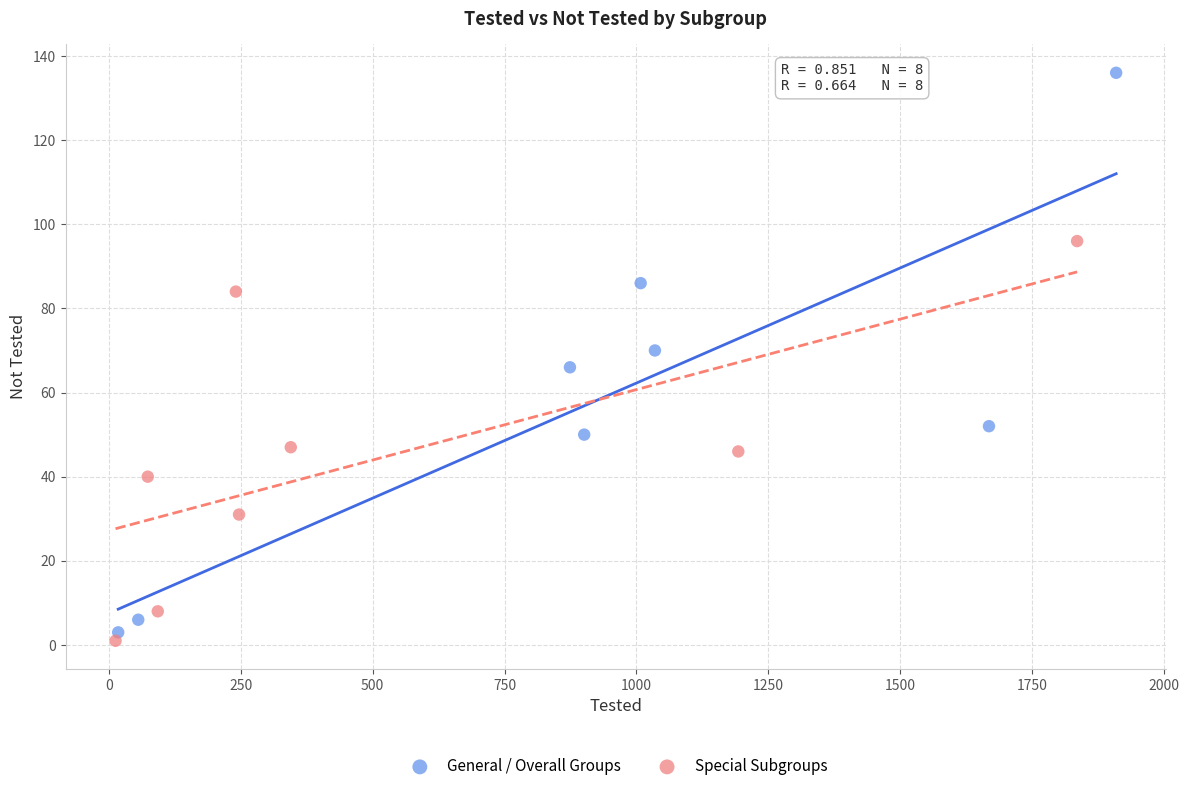

Which series reaches the maximum Y coordinate?

General / Overall Groups